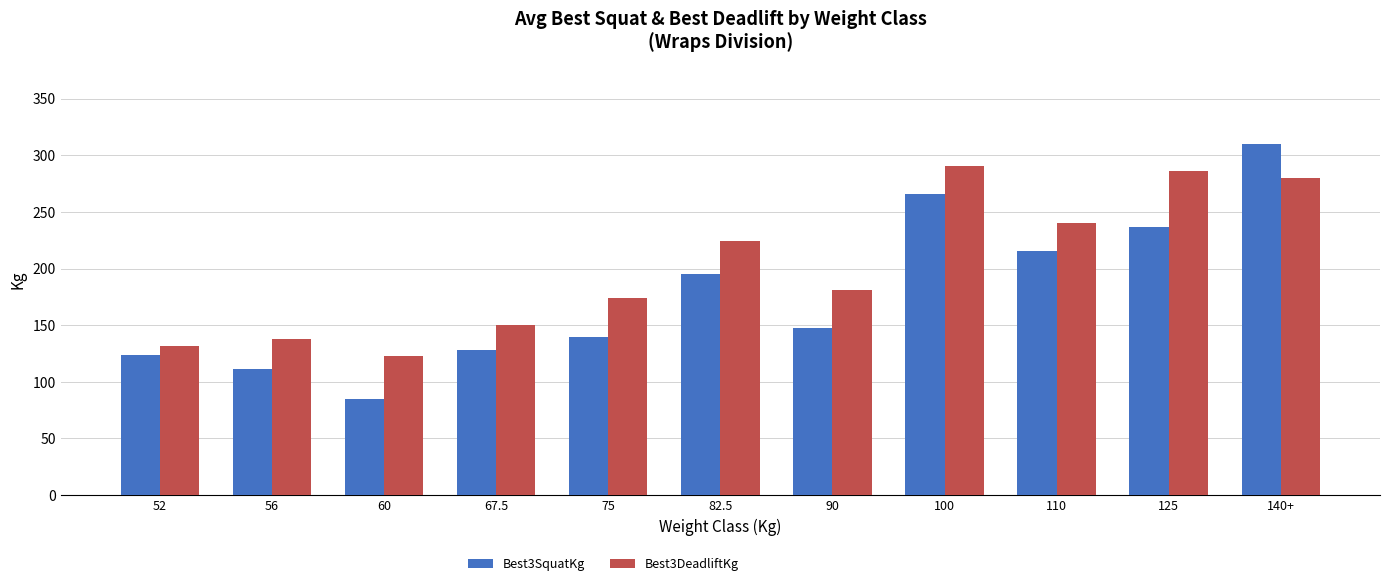

At which label does Best3DeadliftKg reach its minimum?

60